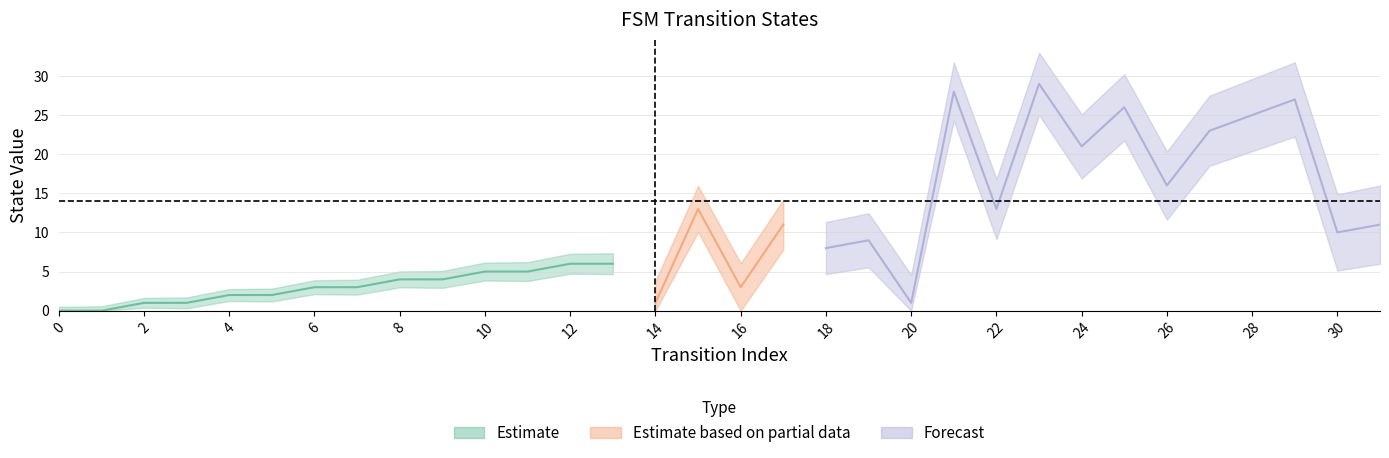

Read the destination_state value at 19, to the nearest 5.

10